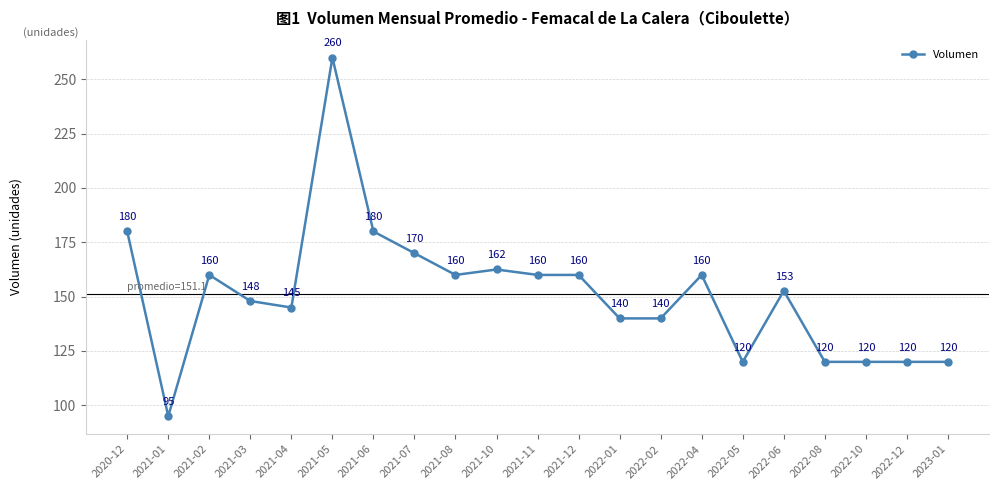

Where is the first local maximum?

2021-02